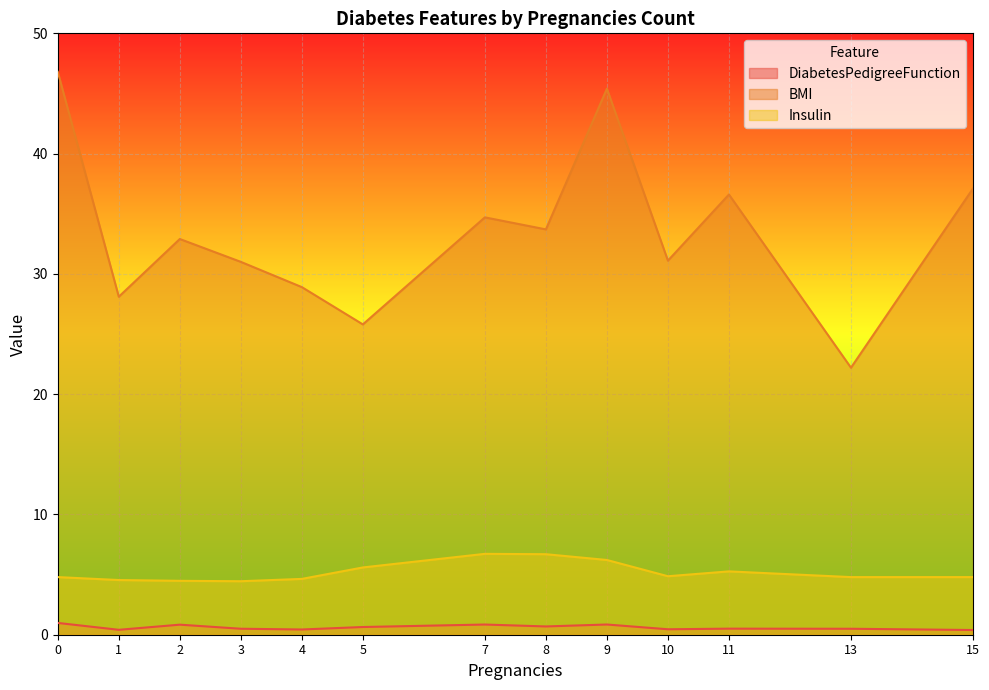

True or false: Insulin has more than 1 interior local peaks.

True